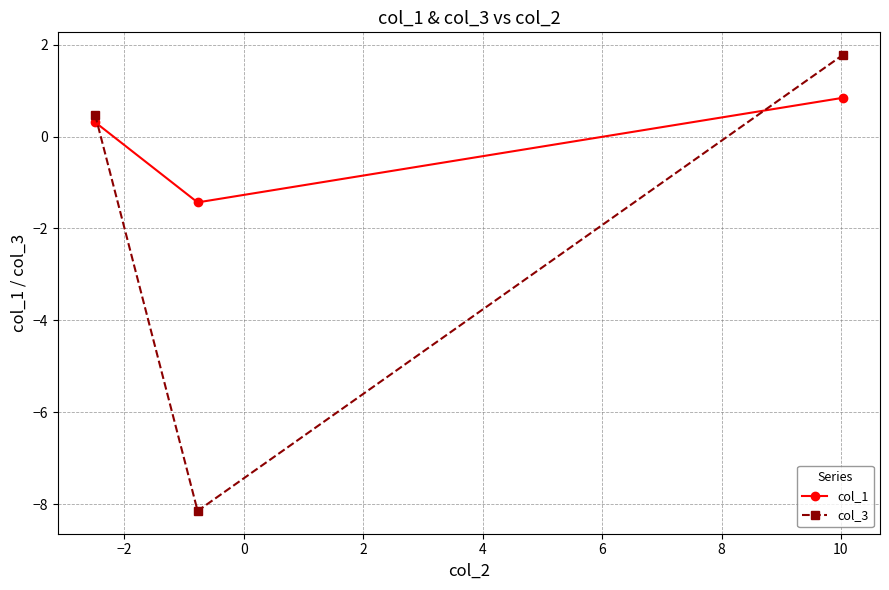

Which series has the widest spread of values?

col_3